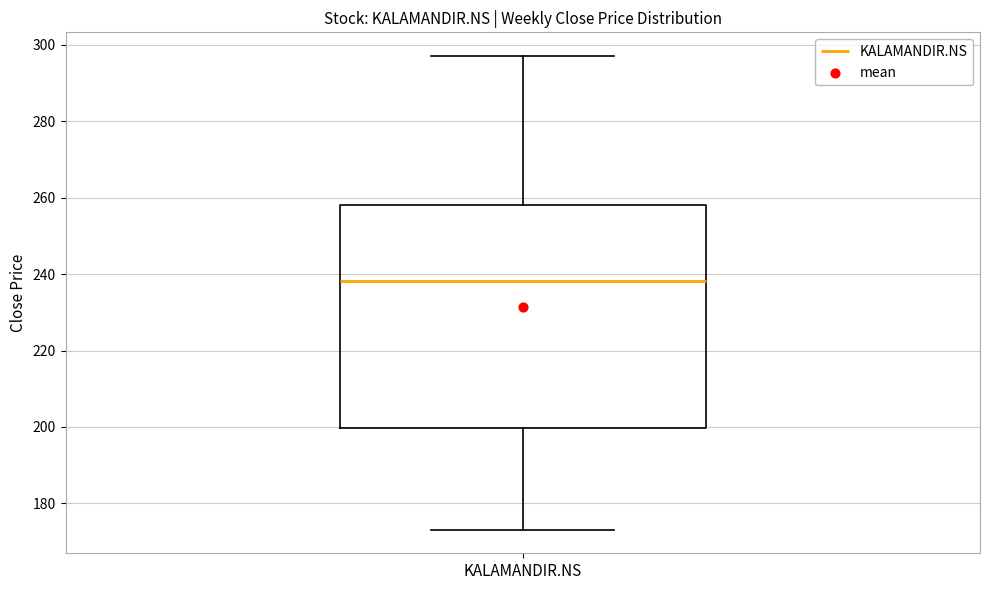

Where is the upper edge of the box for KALAMANDIR.NS on the y-axis? The values are not printed on the chart, so give them approximately, as read against the axis.

258